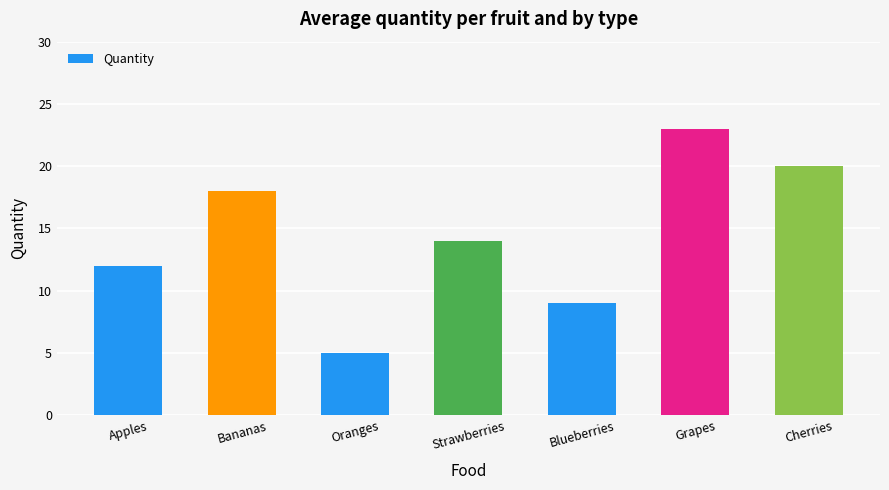

What is the maximum value shown in the chart?

23